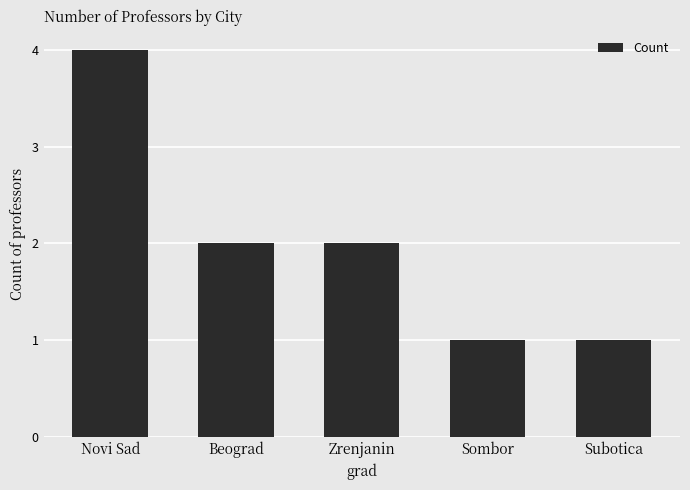

What is the value of the 5th bar from the left?

1